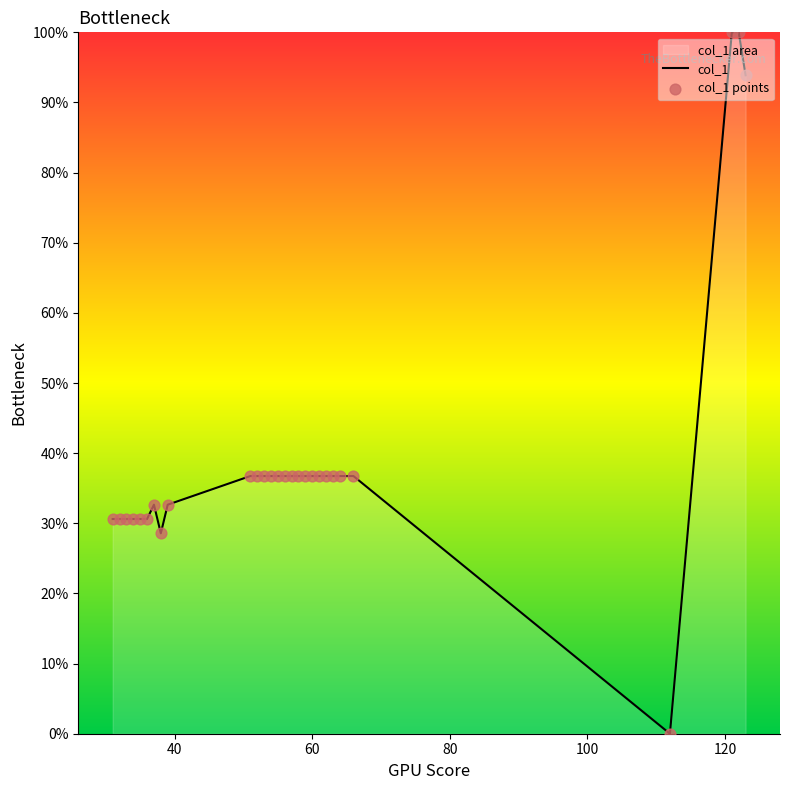

Which series contains the lowest Y value?

col_1